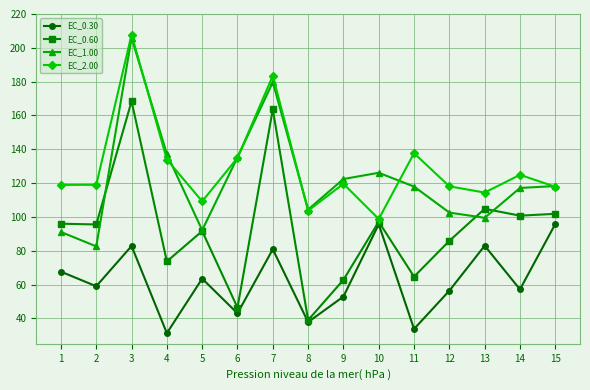

At which category is the sum across all series the highest?

3